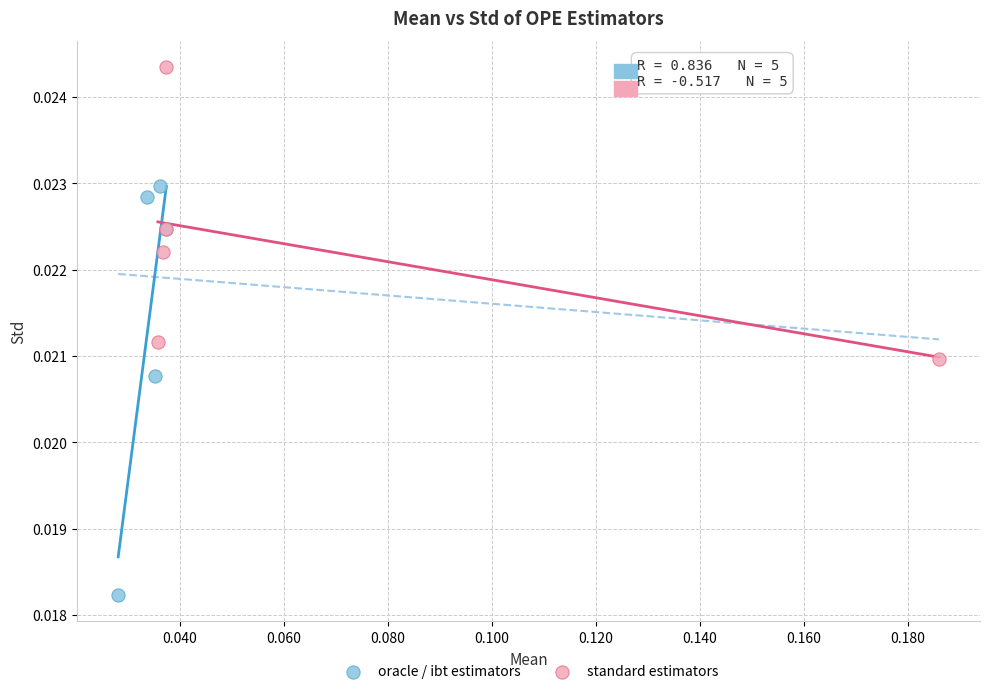

Which series has the largest Y range (max minus min)?

oracle / ibt estimators